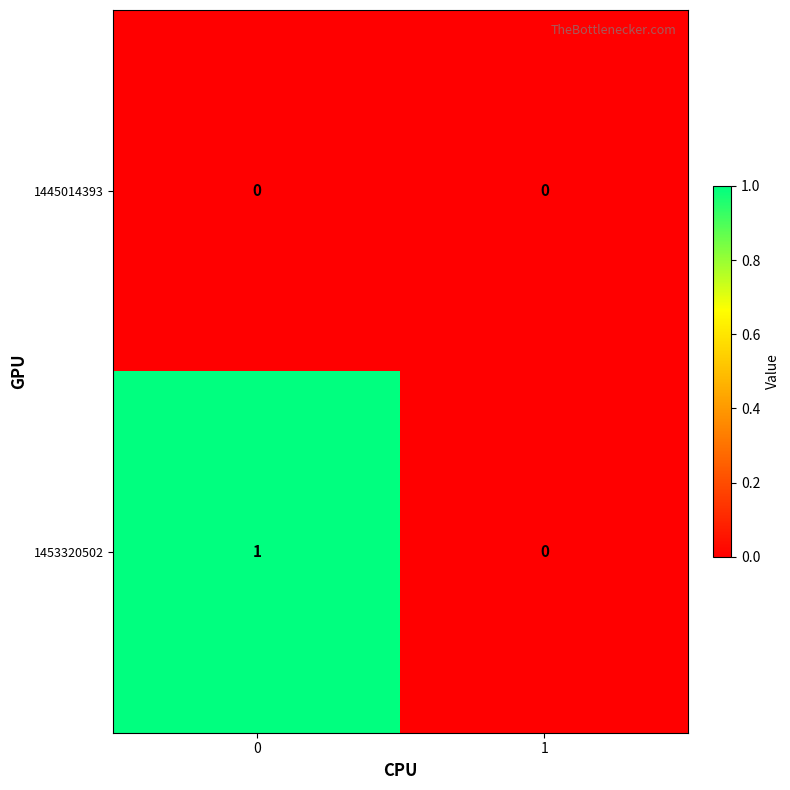

List the series in order of their overall mean, highest first.

1453320502, 1445014393